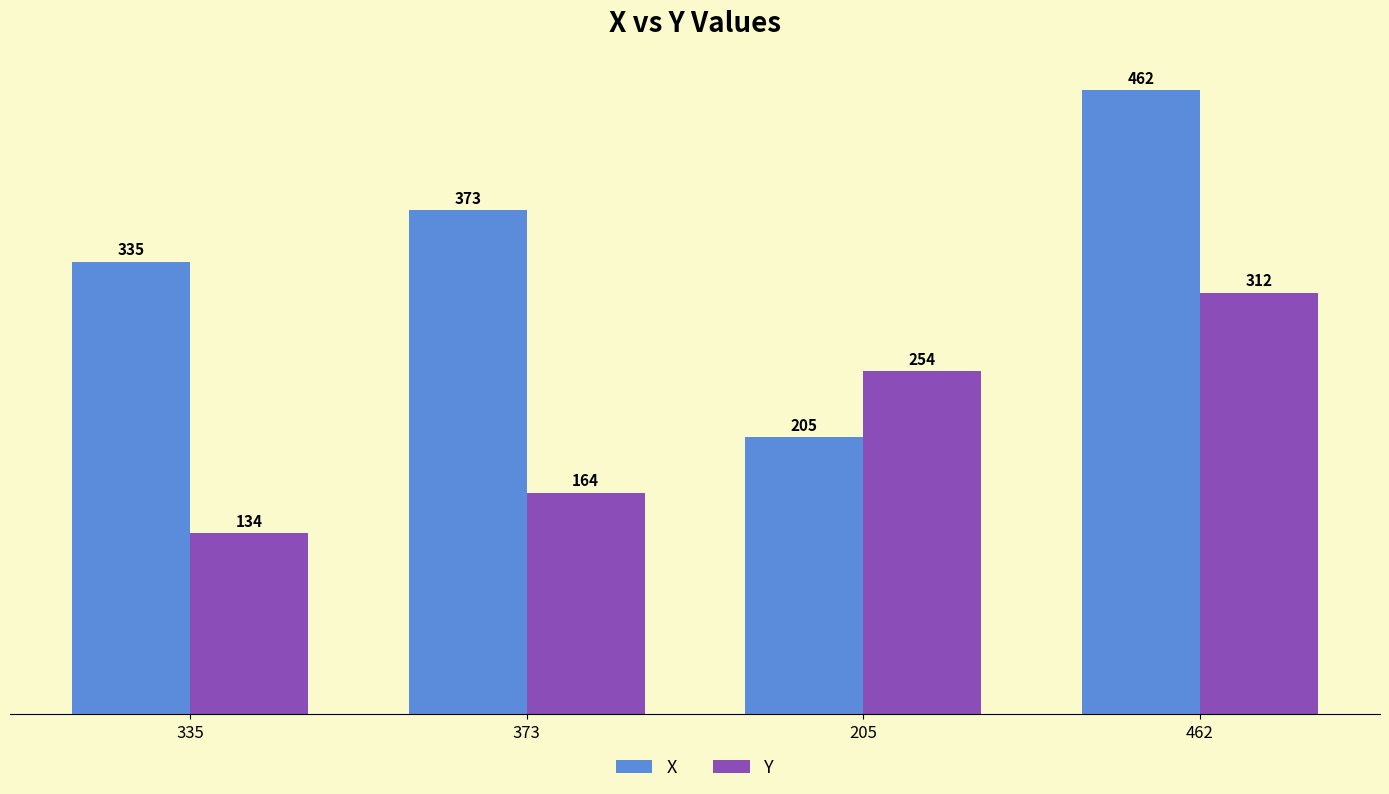

Between 335 and 462, which series saw the biggest shift?

Y